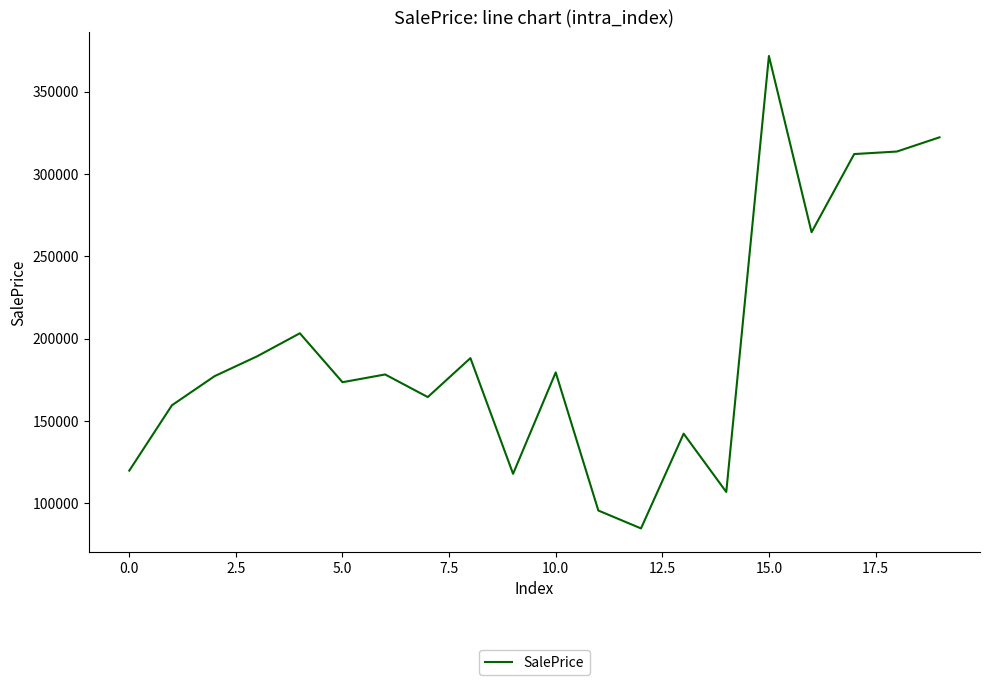

What is the greatest value displayed?

371576.3